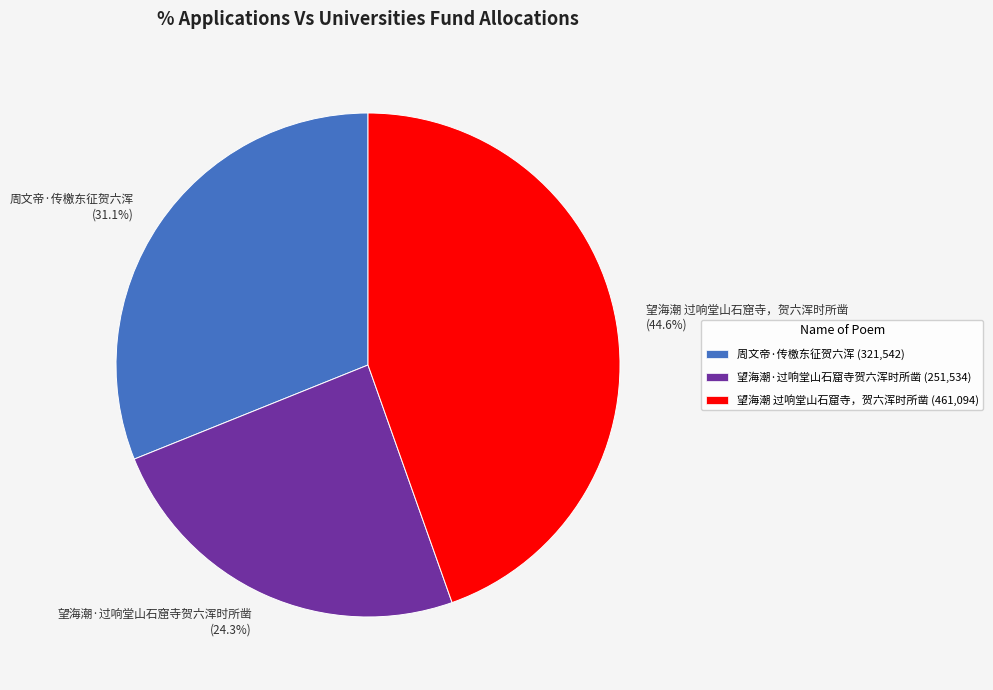

What is the smallest slice in the pie chart?

望海潮·过响堂山石窟寺贺六浑时所凿